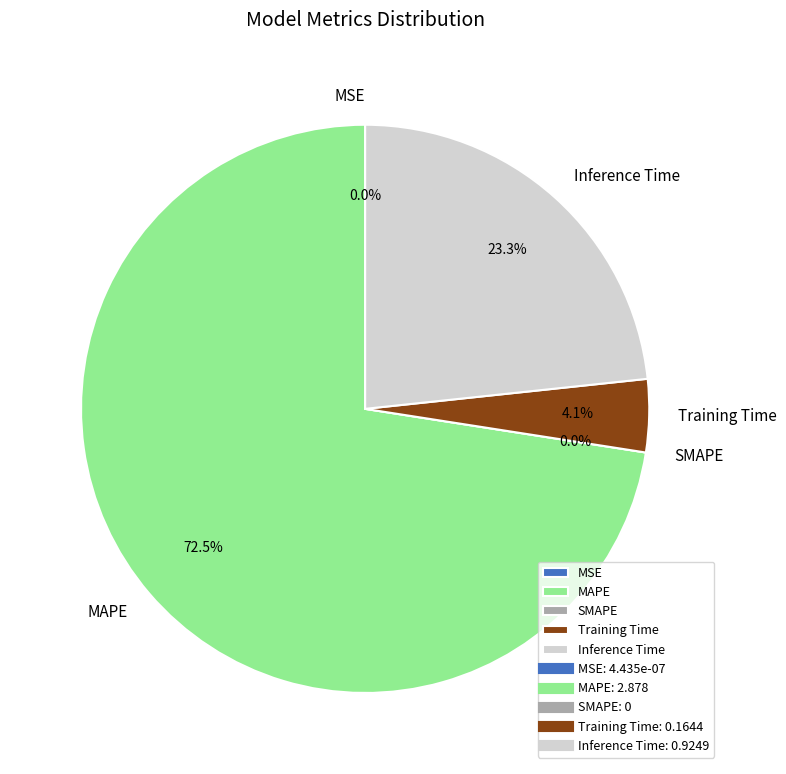

To the nearest percent, what is the average slice percentage?

20%